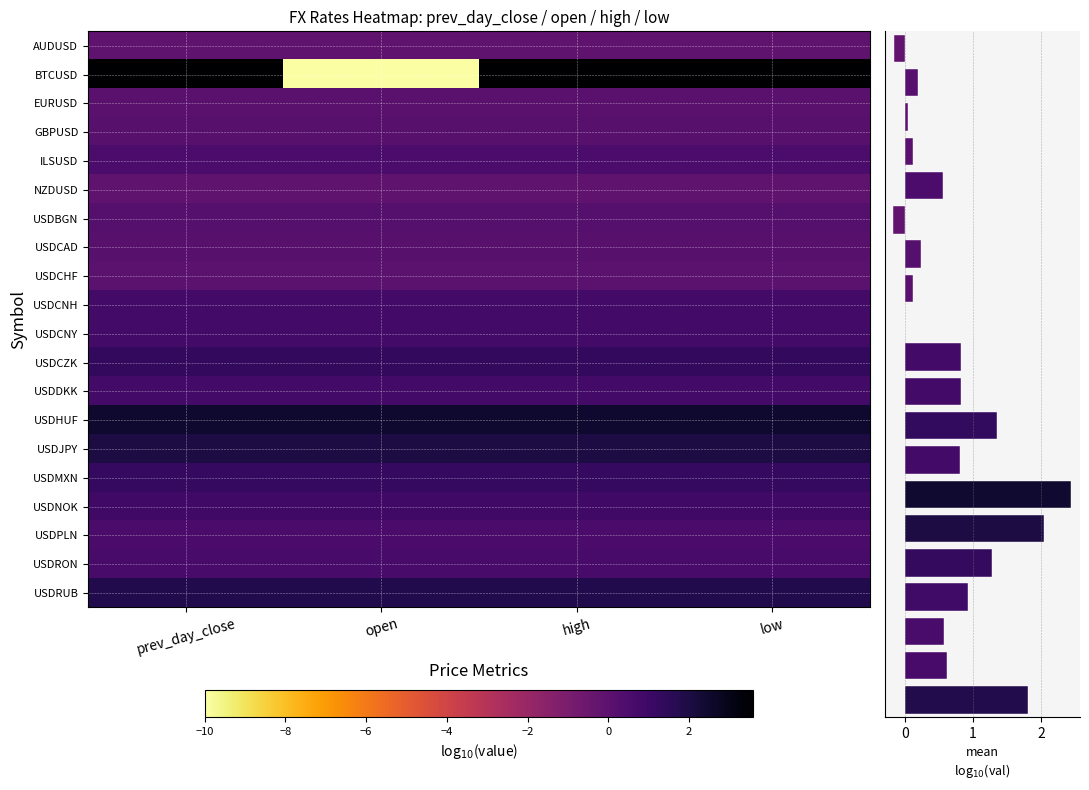

What is the maximum value shown in the chart?

3.6